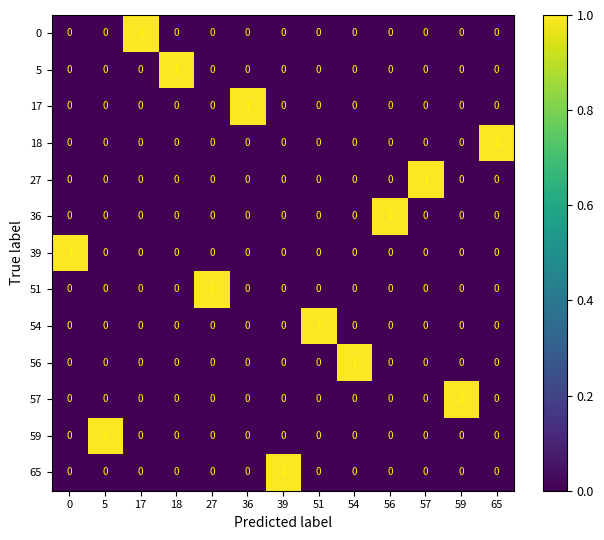

Which category has the highest value in the 36 series?

56